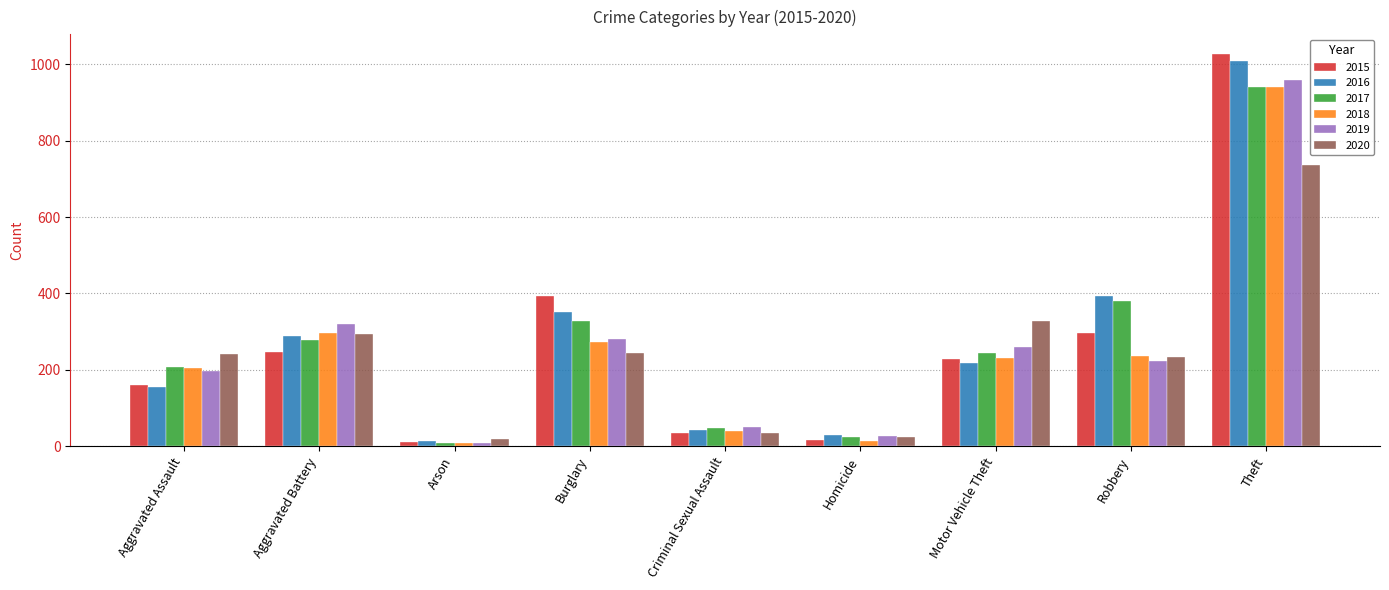

What is the difference between the 2016 values at Homicide and Arson?

16